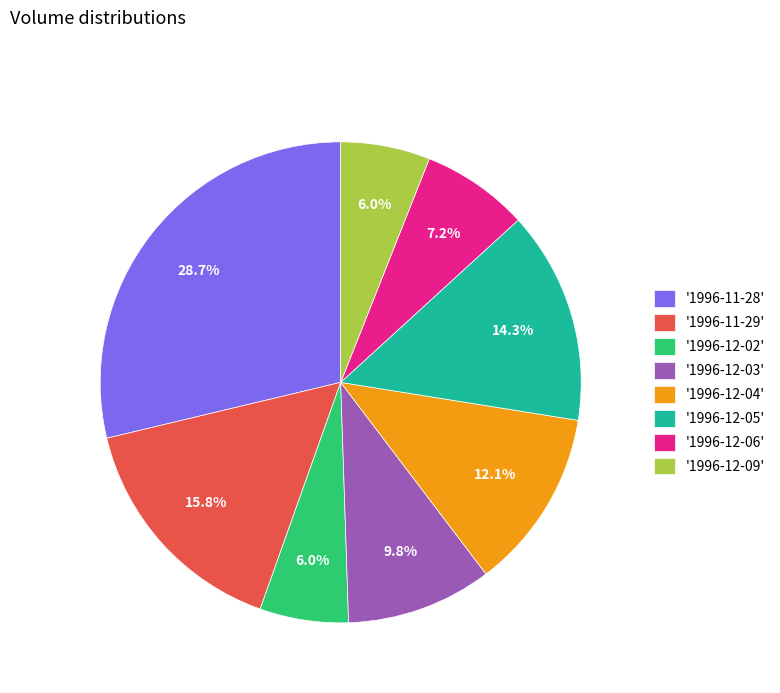

To the nearest percent, what is the difference between the largest and smallest slice percentages?

23%